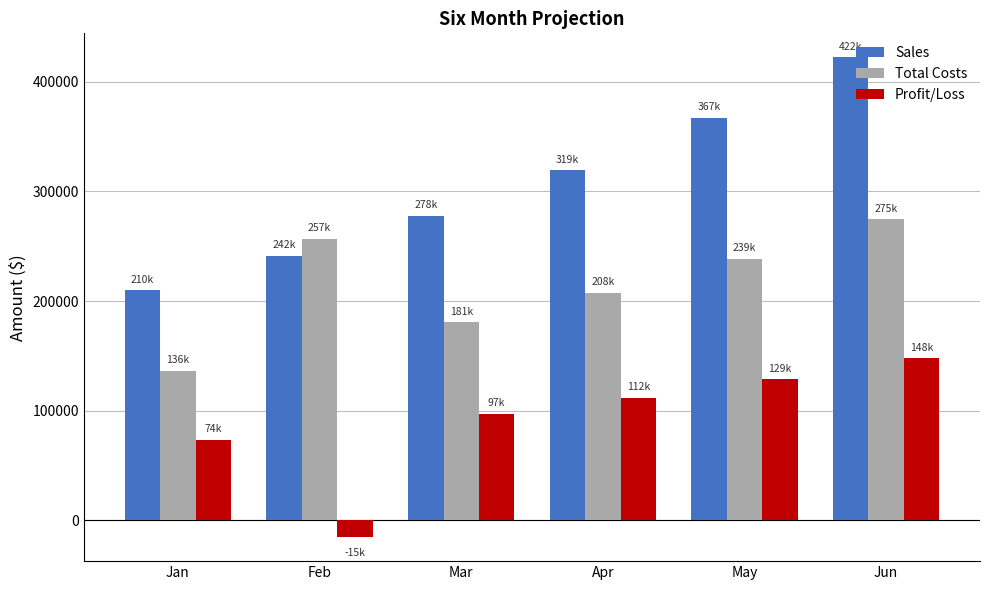

Between Jan and Mar, which series saw the biggest shift?

Sales